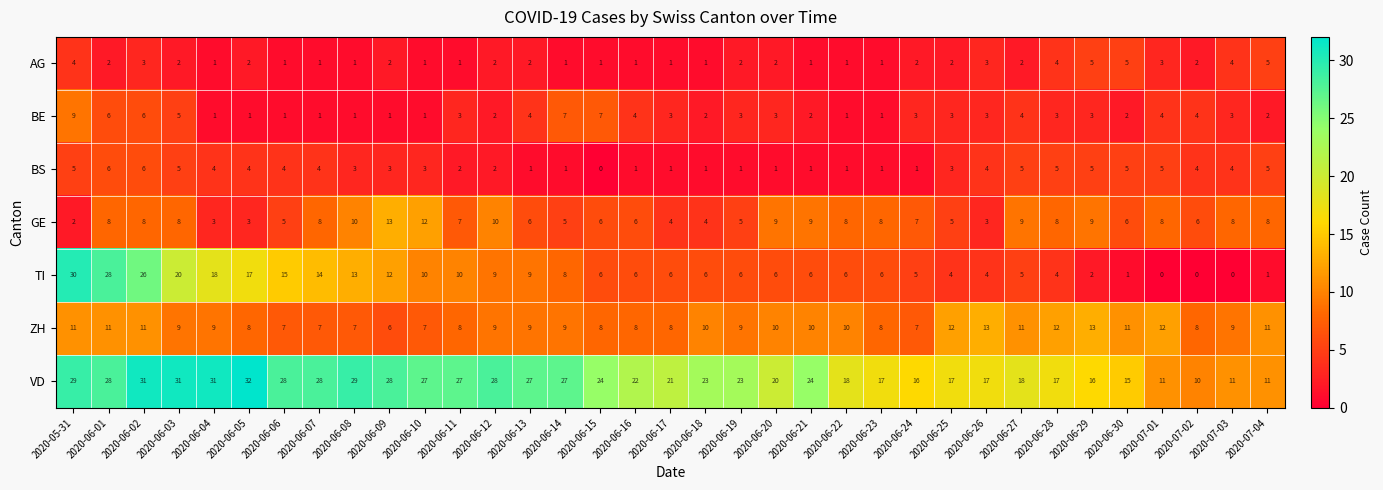

How many data points in VD are less than 23?

16